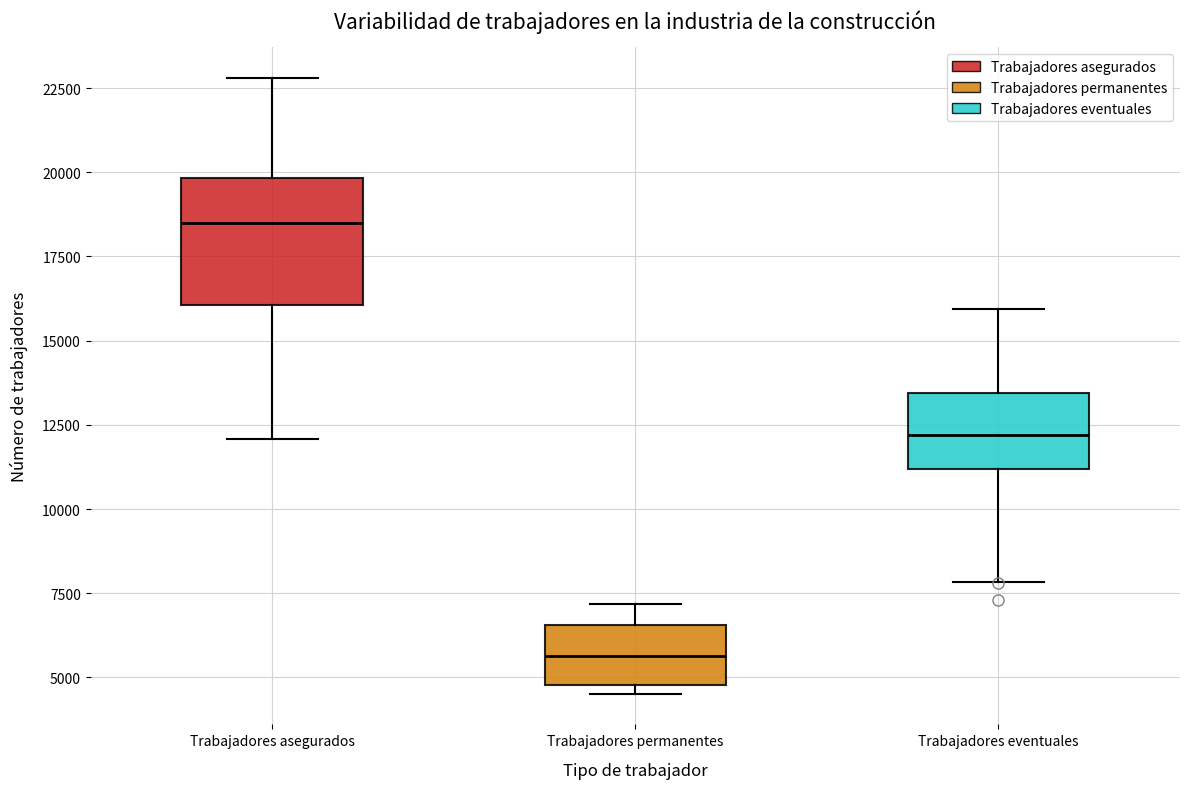

Which box has the highest median line?

Trabajadores asegurados